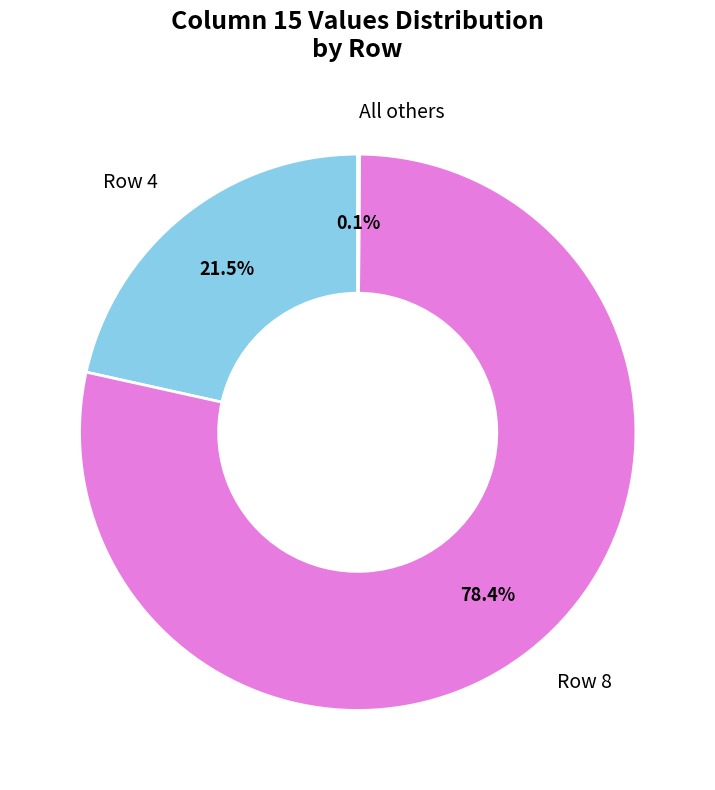

What is the largest slice in the pie chart?

Row 8